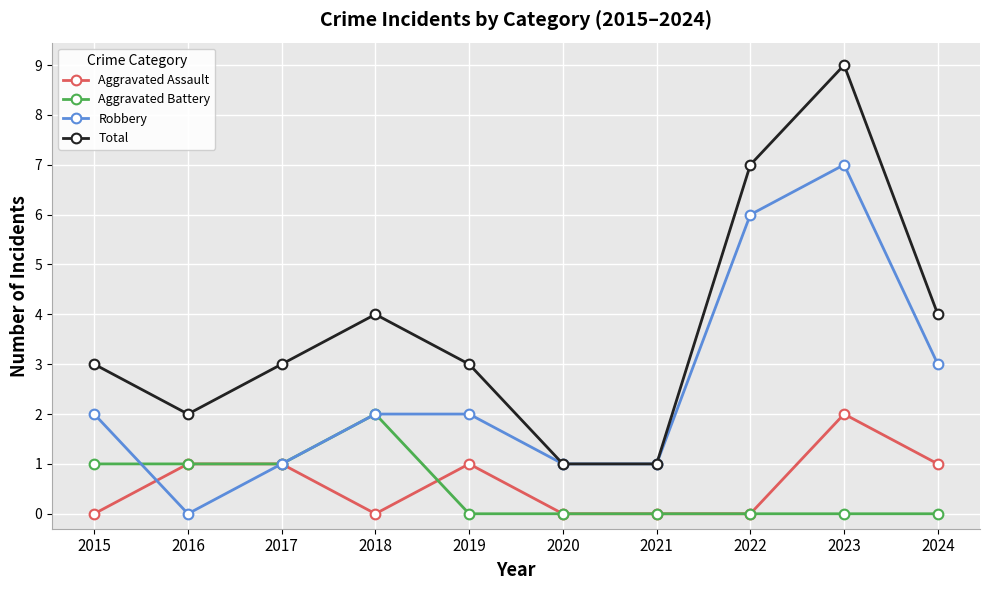

What is the value of the Robbery point at the 10th from the left?

3